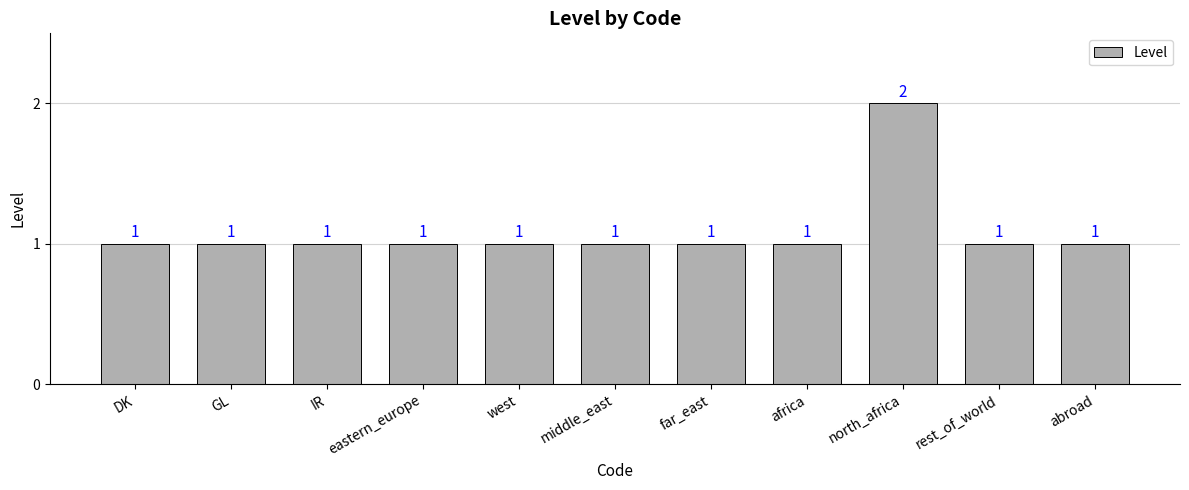

How many values are between 1 and 2?

11